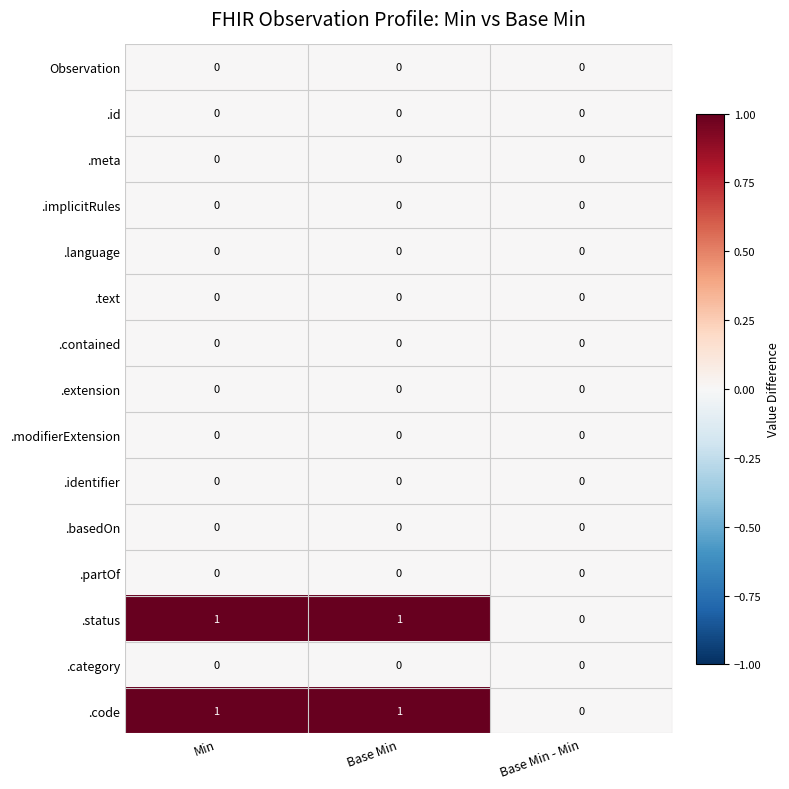

Is the value of .language at Base Min - Min greater than the value of .status at Base Min?

No